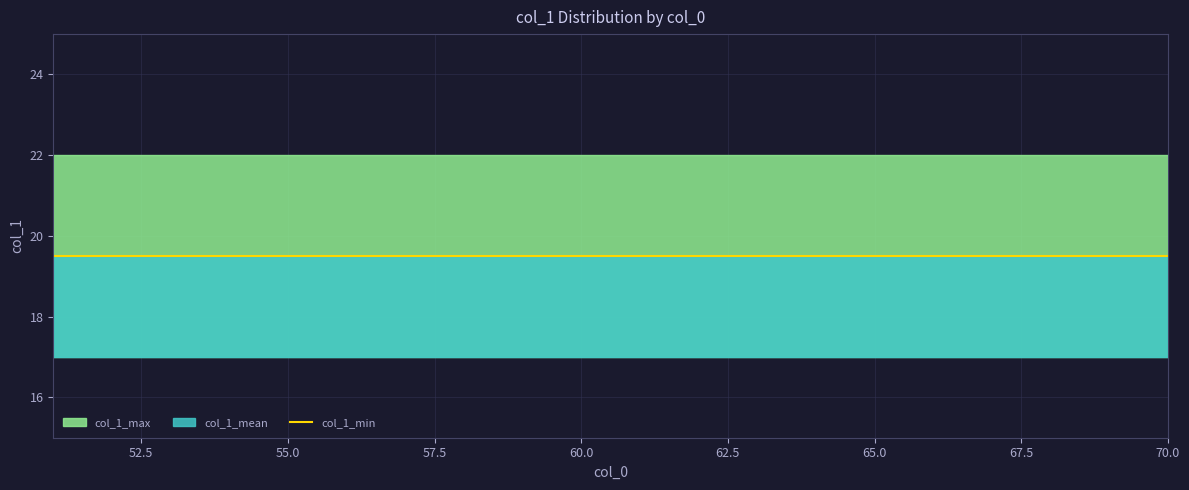

What is the value of the col_1_mean point at the 16th from the left?

19.5